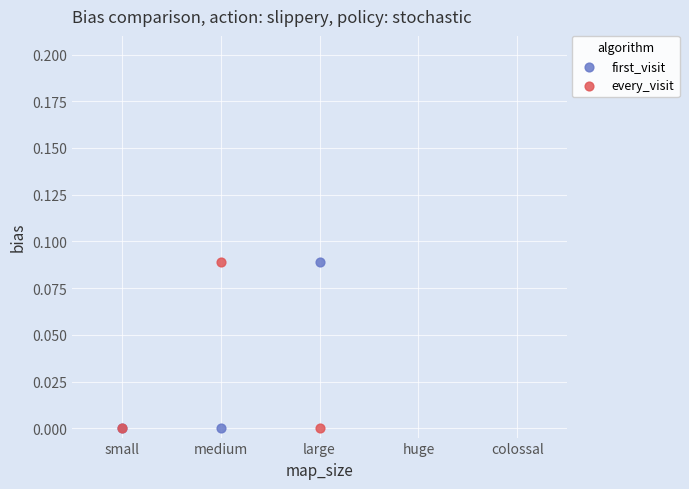

What are all the series names shown in the legend?

first_visit, every_visit